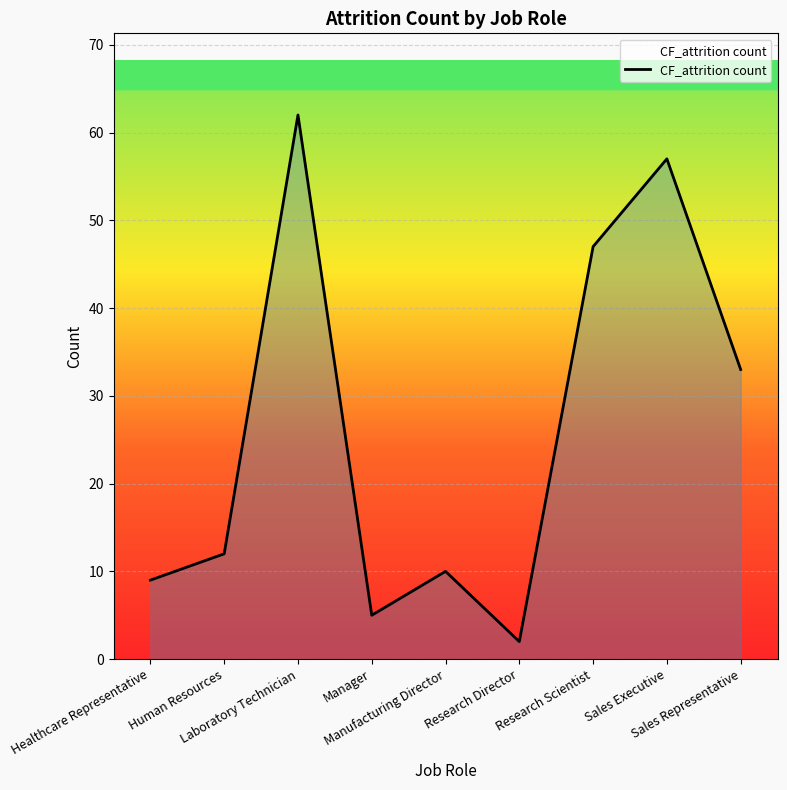

How many interior local peaks (higher than both neighbors) does the data have?

3